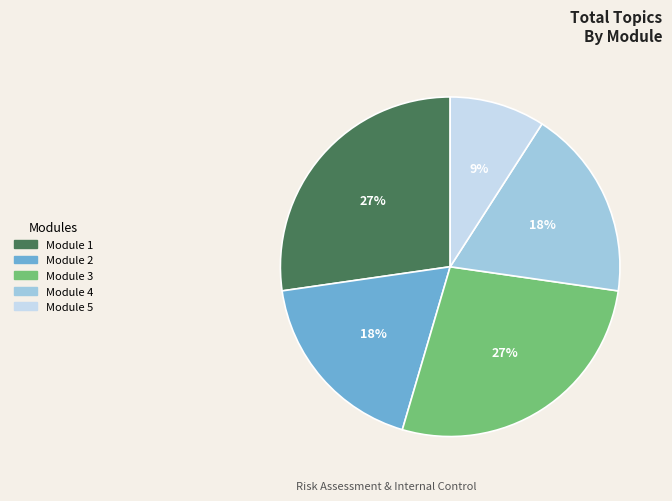

To the nearest percent, what is the average slice percentage?

20%